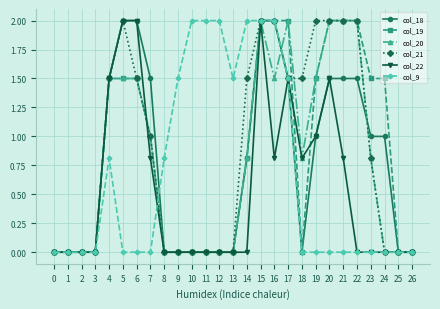

What is the spread (max minus min) of values at 18?

1.5